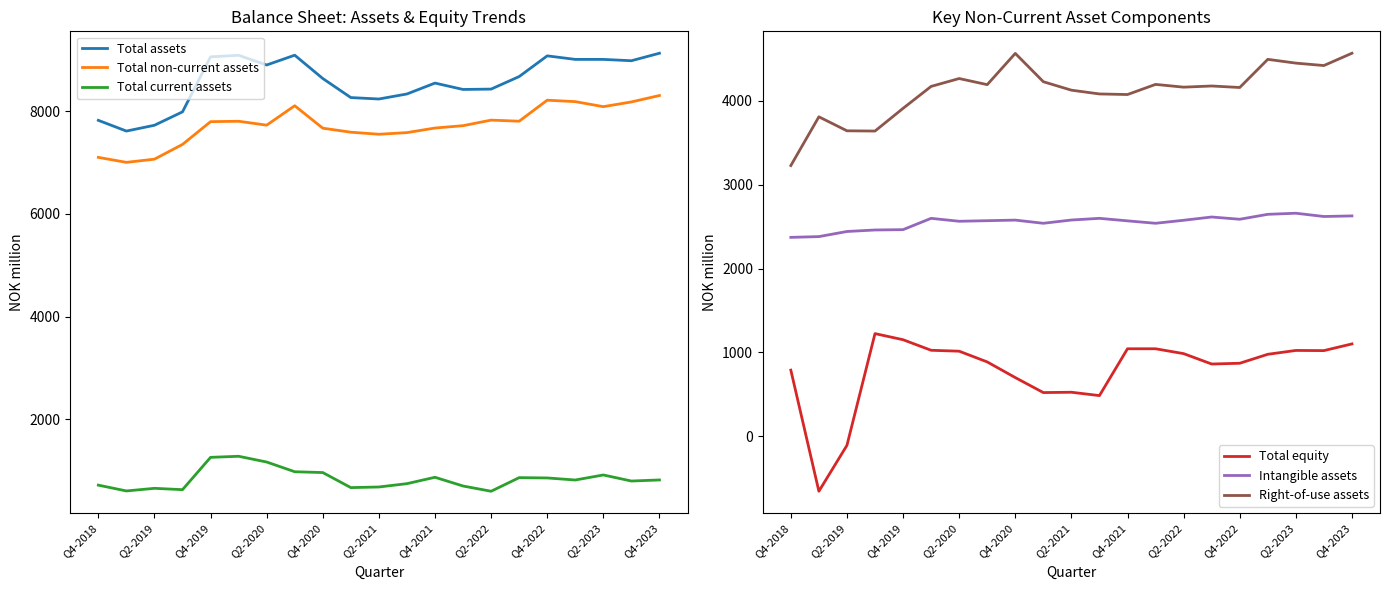

Count the number of data series in this chart.

6